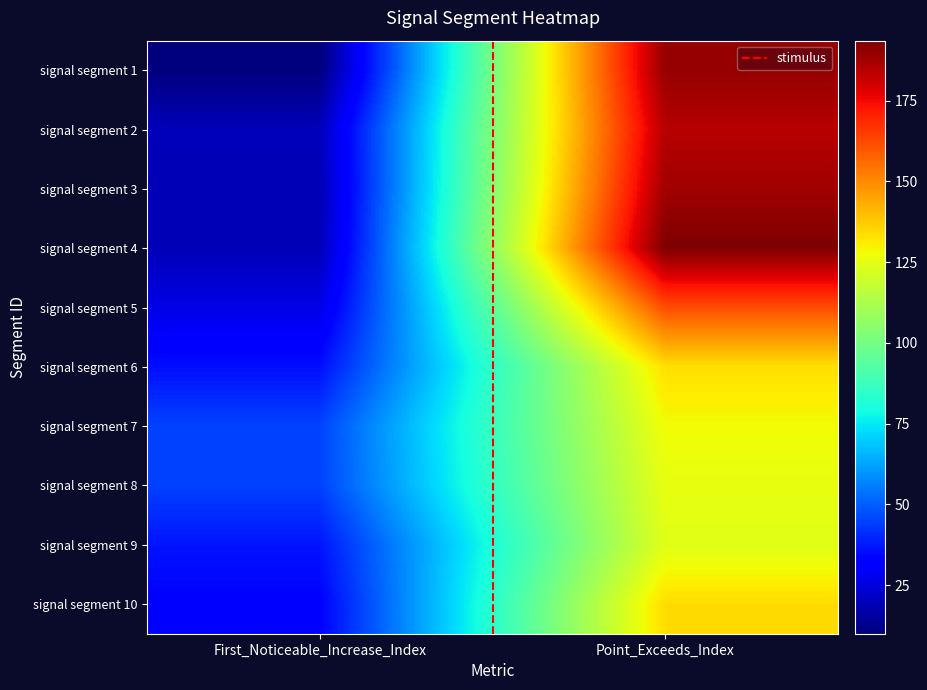

Which series has the widest spread of values?

signal segment 1